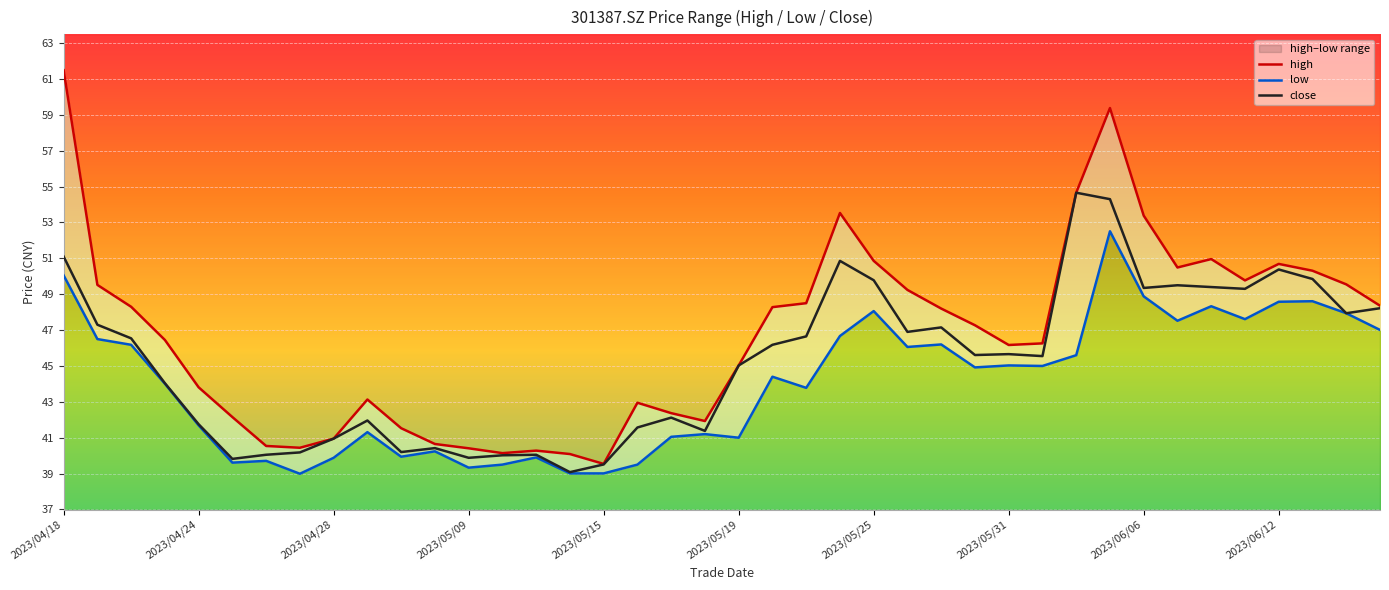

Does the chart display data point markers on the line(s)?

No